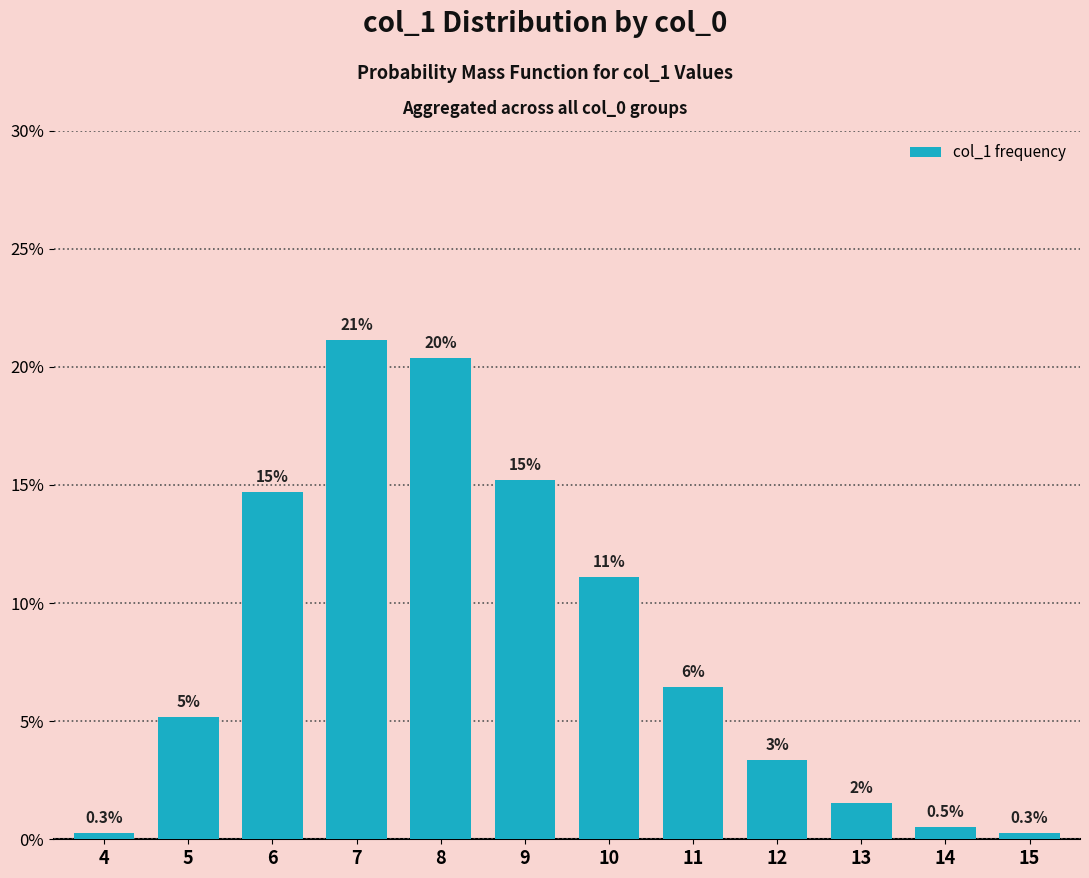

Rank the categories by value from highest to lowest.

7, 8, 9, 6, 10, 11, 5, 12, 13, 14, 4, 15